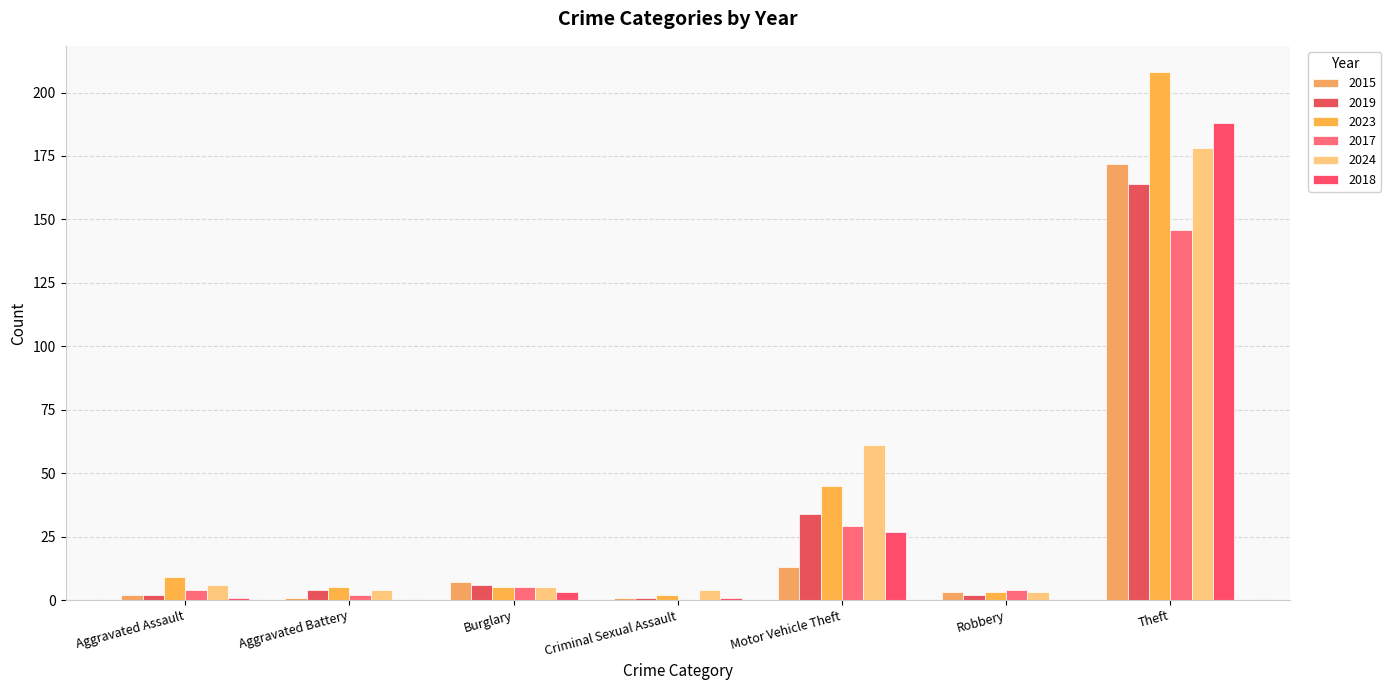

Count the number of categories in the chart.

7